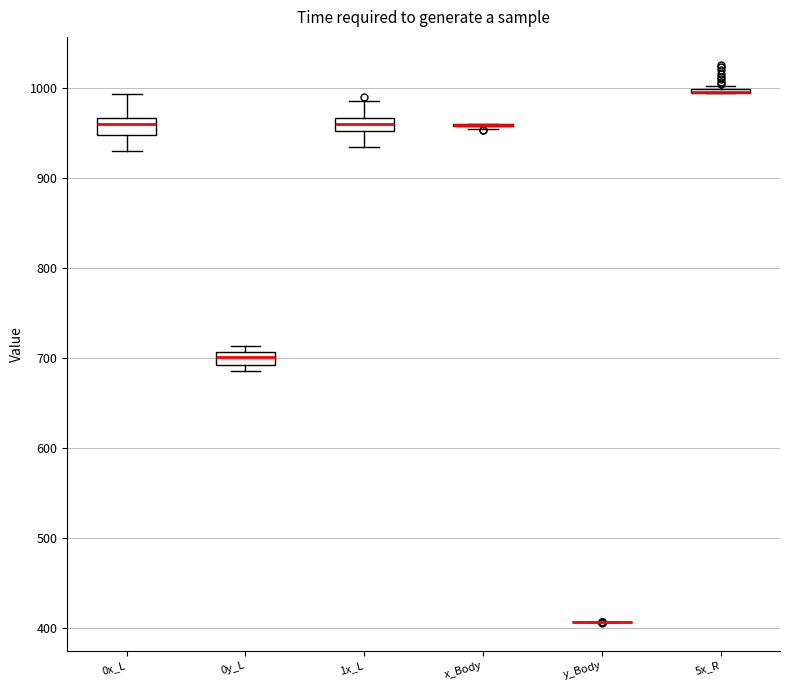

Where does the median line of the box for 0y_L sit on the y-axis? The values are not printed on the chart, so give them approximately, as read against the axis.

700